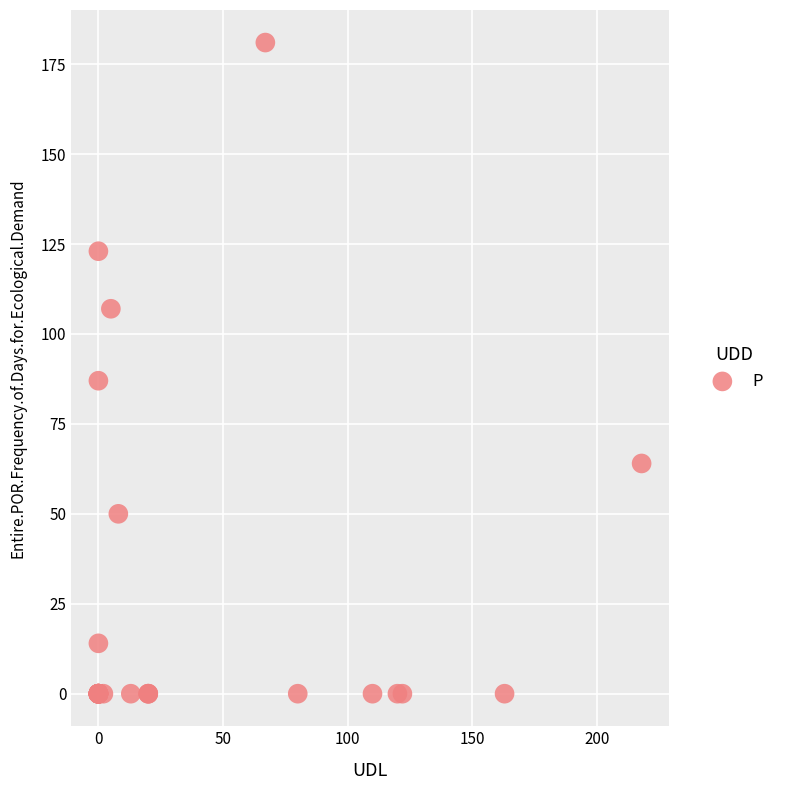

What Y value in the scatter plot is closest to 90?

87